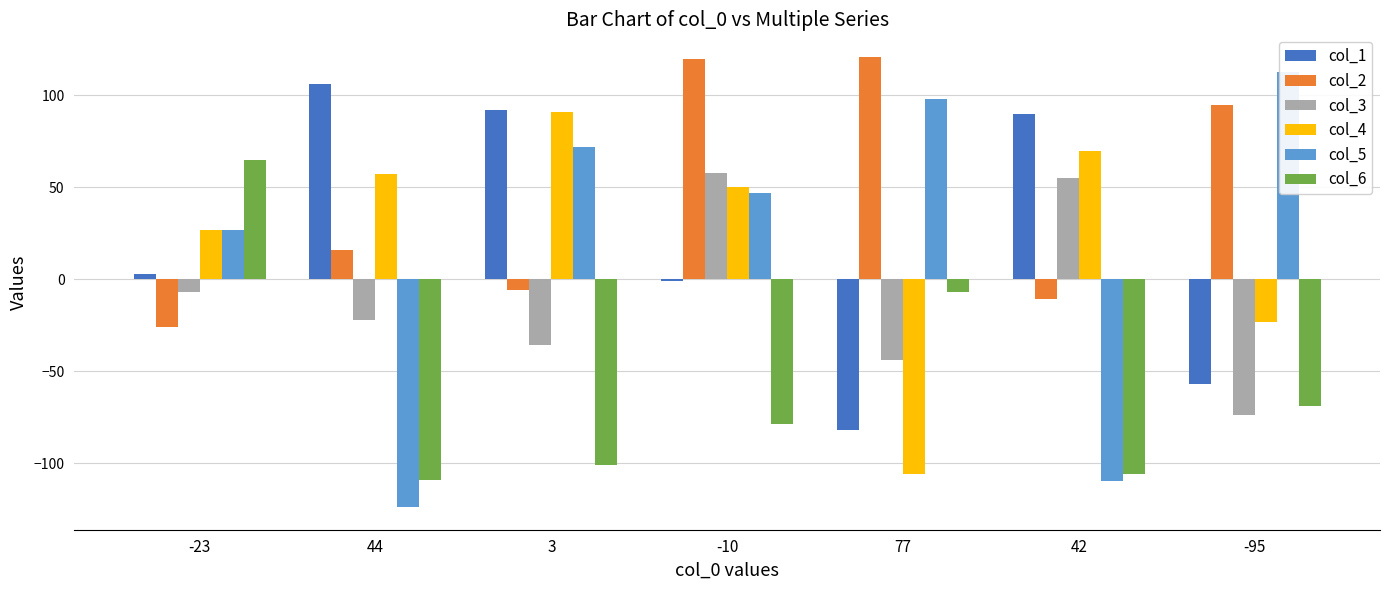

What is the sum of the col_6 values at -10 and -95?

-148